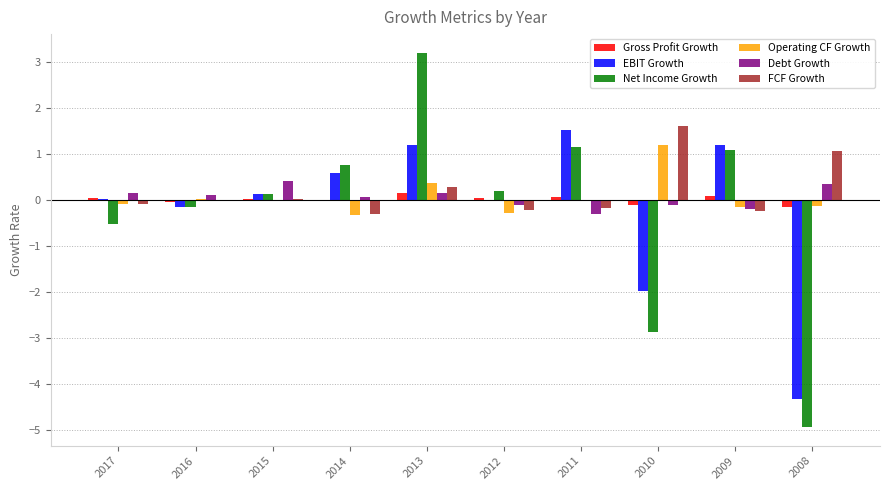

Which category has the highest value across all series?

2013